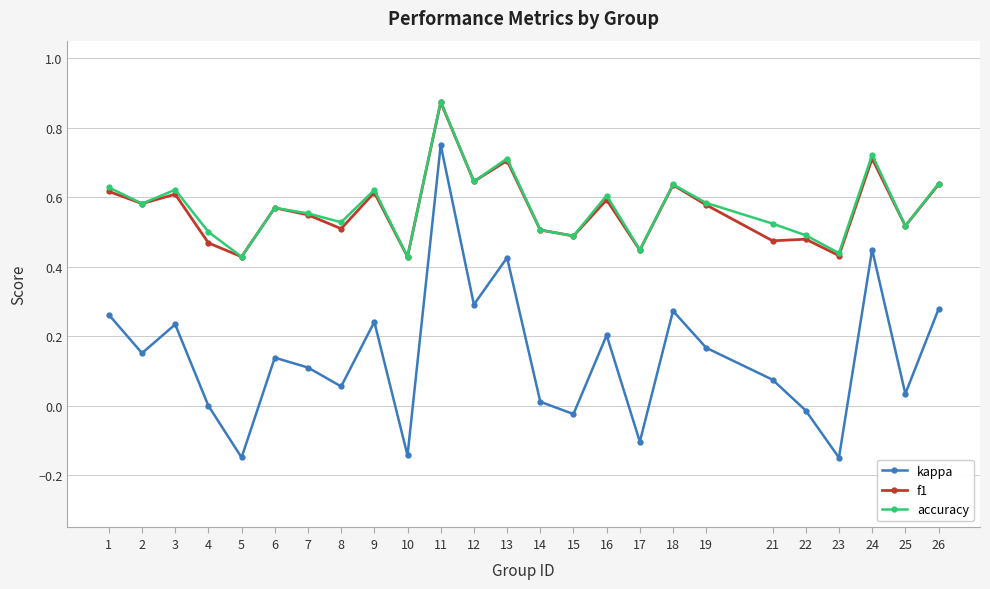

In accuracy, how many points are lower than both neighbors (excluding endpoints)?

9